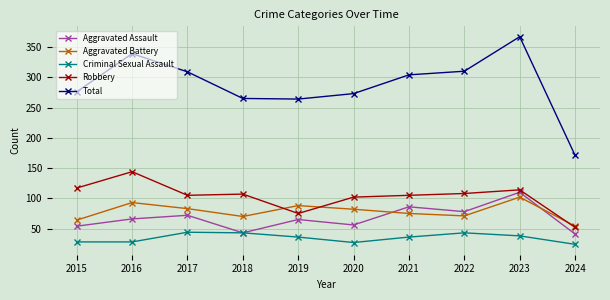

Which series has the largest range (max minus min)?

Total